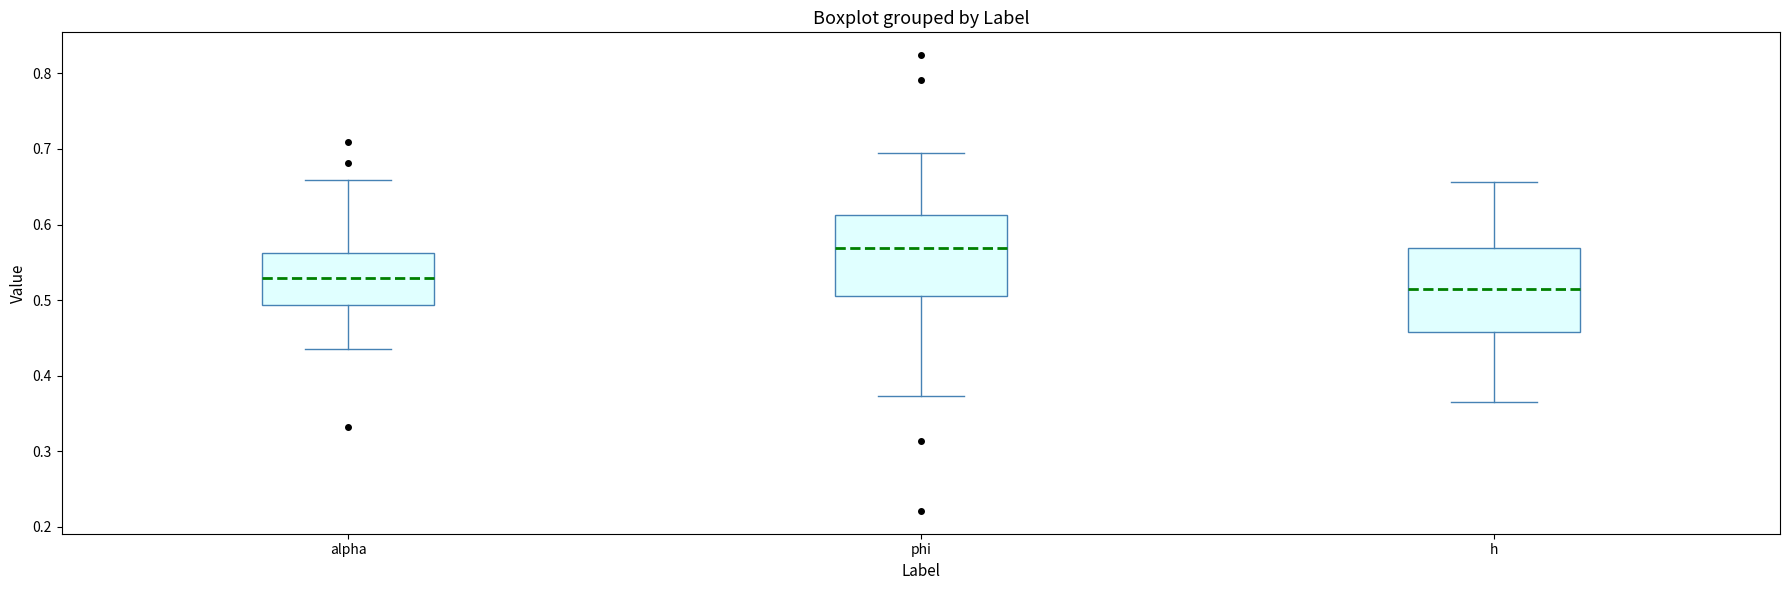

Reading left to right, transcribe this box plot: for each box, give where its median line is, the range the box spans, and where its two whiskers end, as read against the y-axis. The values are not printed on the chart, so give them approximately, as read against the axis.

alpha: median 0.53, box 0.49 to 0.56, whiskers 0.43 to 0.66
phi: median 0.57, box 0.51 to 0.61, whiskers 0.37 to 0.70
h: median 0.51, box 0.46 to 0.57, whiskers 0.36 to 0.66